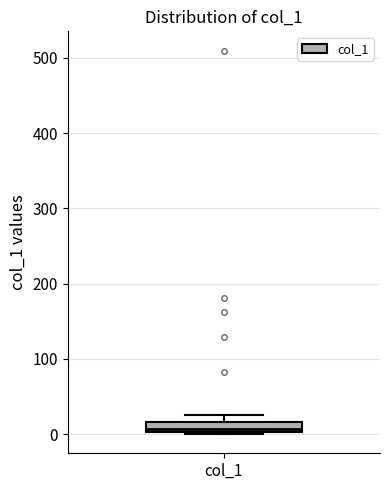

Where is the upper edge of the box for col_1 on the y-axis? The values are not printed on the chart, so give them approximately, as read against the axis.

20